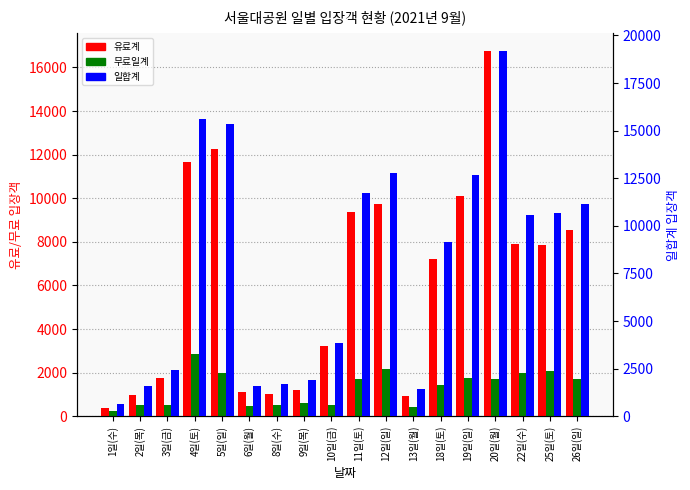

How many data points in 무료일계 are less than 1686?

9